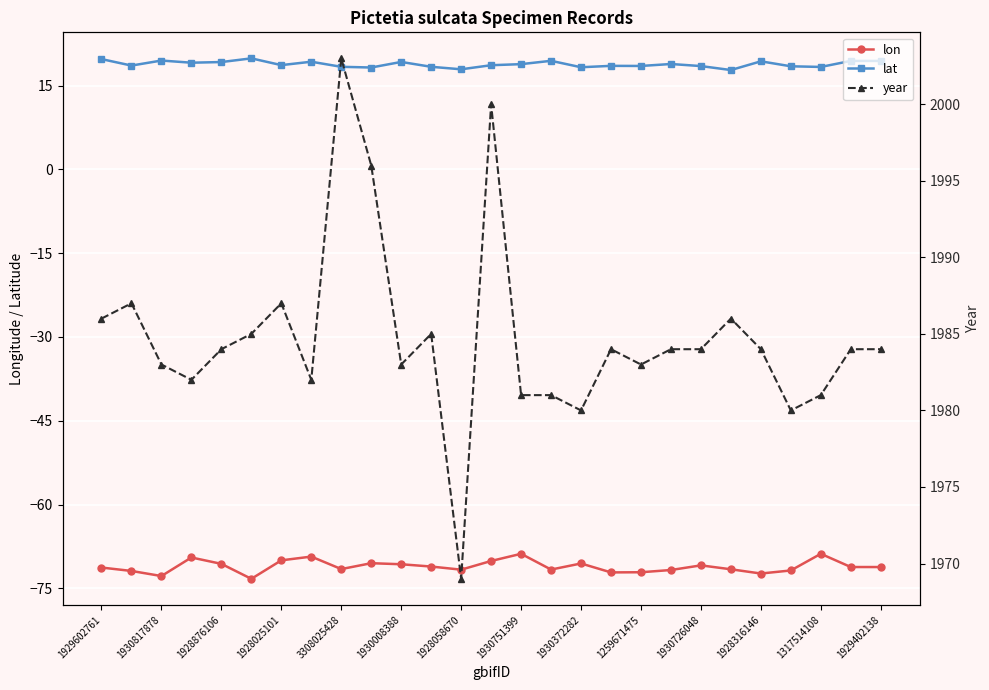

True or false: lat and lon cross at least once.

False